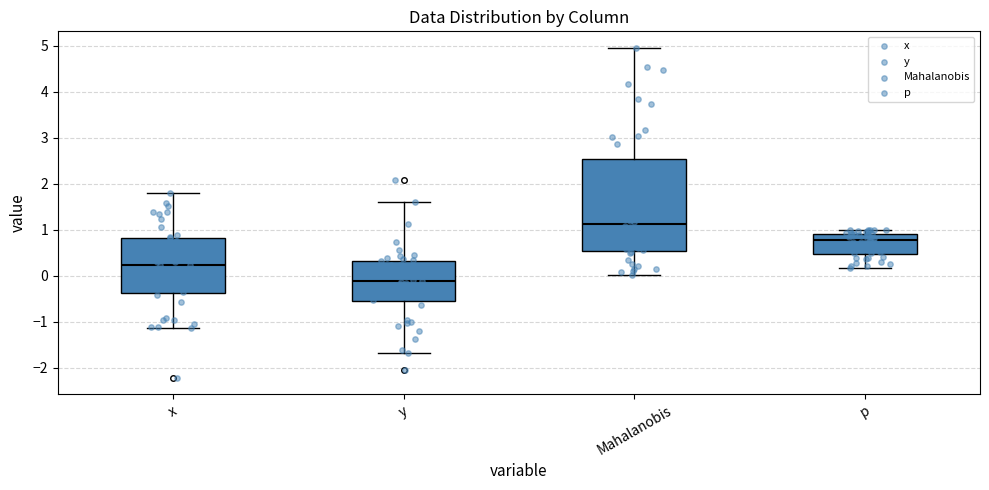

Reading left to right, read every box against the y-axis: the position of its median line, the range the box covers, and the ends of its whiskers. The values are not printed on the chart, so give them approximately, as read against the axis.

x: median 0.2, box -0.4 to 0.8, whiskers -1.1 to 1.8
y: median -0.1, box -0.6 to 0.3, whiskers -1.7 to 1.6
Mahalanobis: median 1.1, box 0.5 to 2.5, whiskers 0.0 to 5.0
p: median 0.8, box 0.5 to 0.9, whiskers 0.2 to 1.0